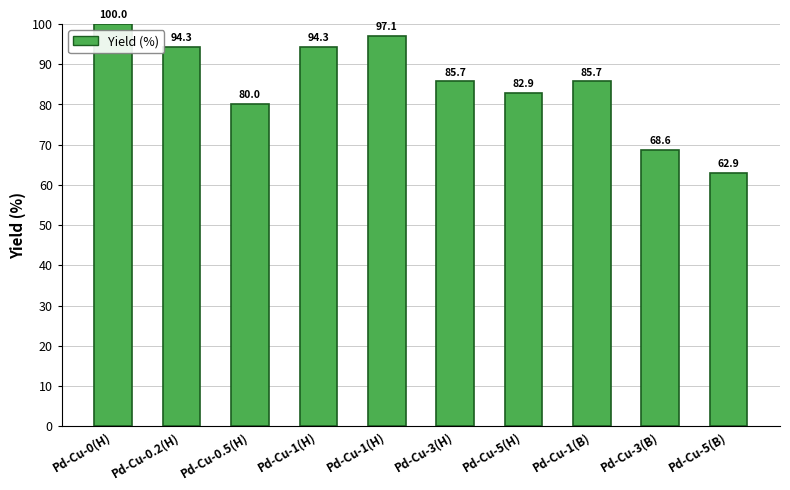

Where does the data first go above 85?

Pd-Cu-0(H)